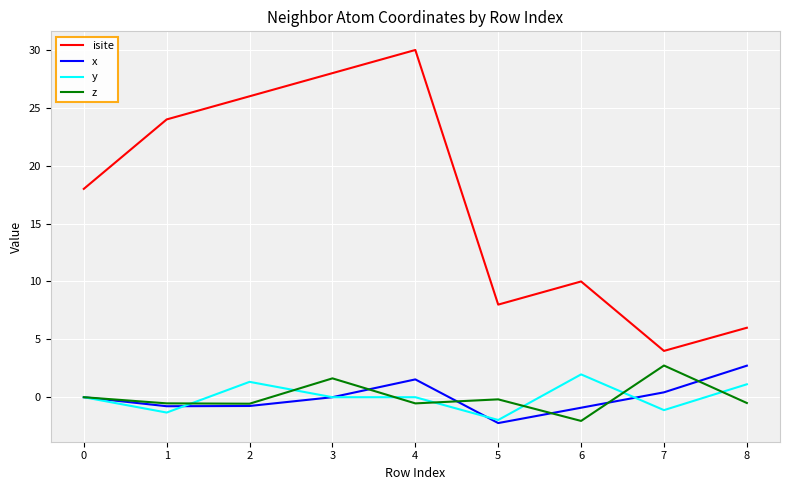

What is the sum of the x values at 2 and 5?

-3.0